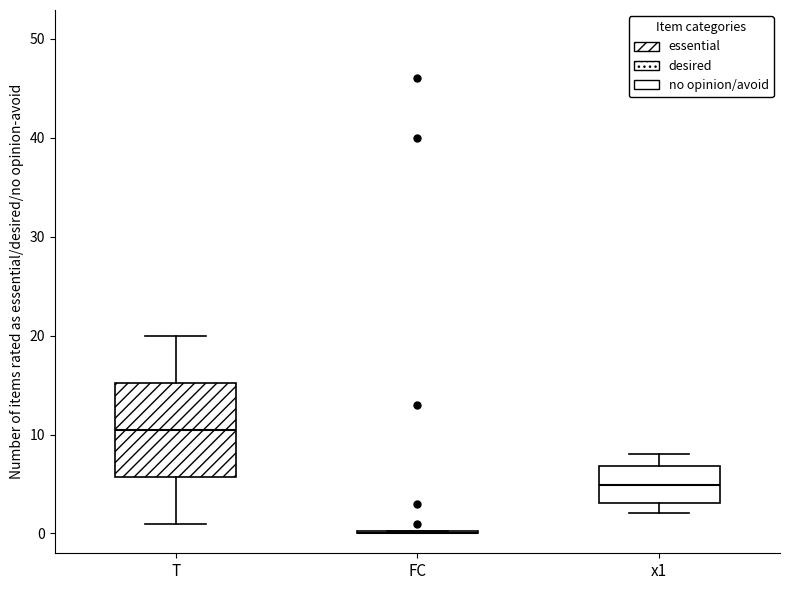

Where is the lower edge of the box for x1 on the y-axis? The values are not printed on the chart, so give them approximately, as read against the axis.

3